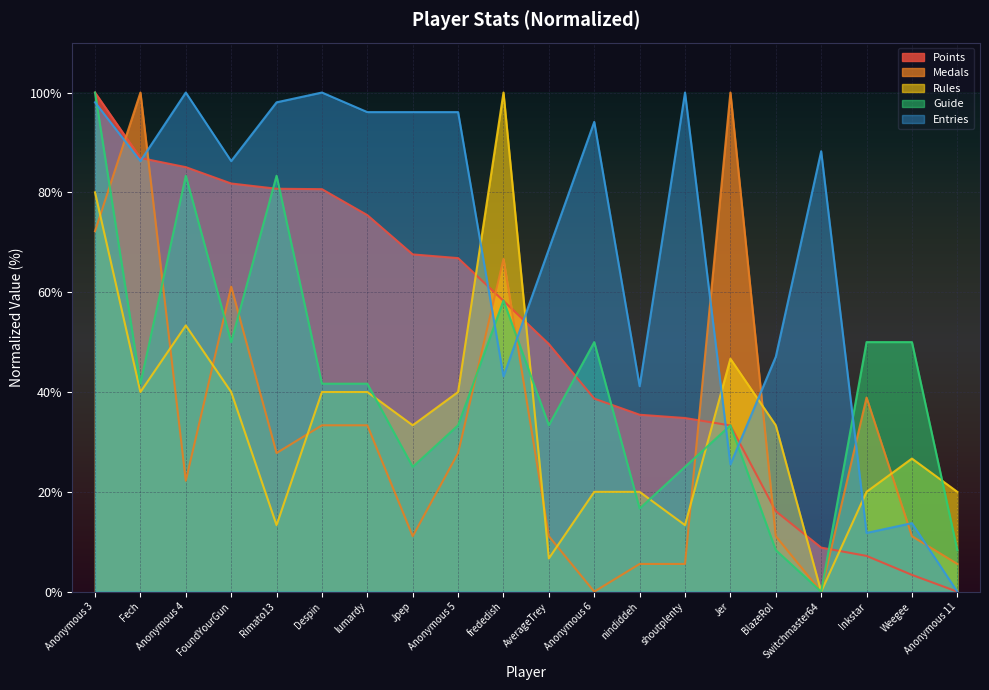

The value of Guide at nindiddeh is 16.7. True or false?

True